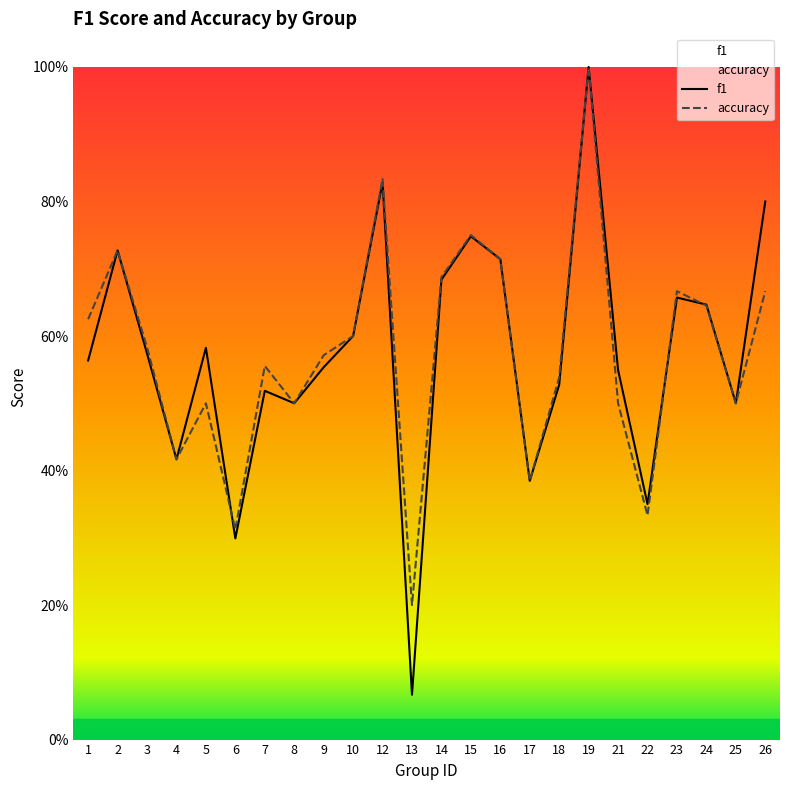

What is the average value of the f1 series?

0.6